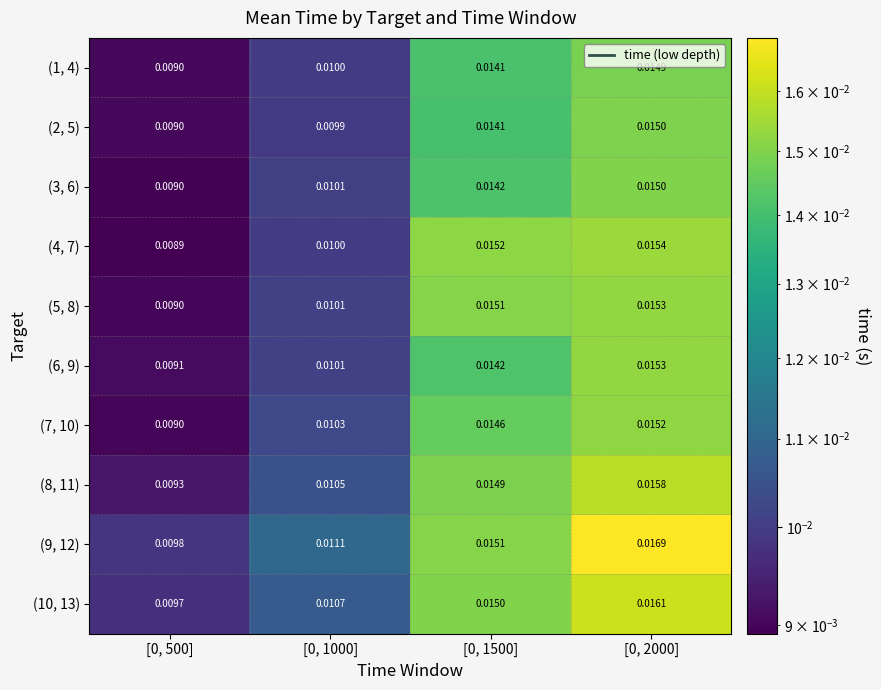

Is the value of (9, 12) at [0, 1000] greater than the value of (10, 13) at [0, 1000]?

Yes